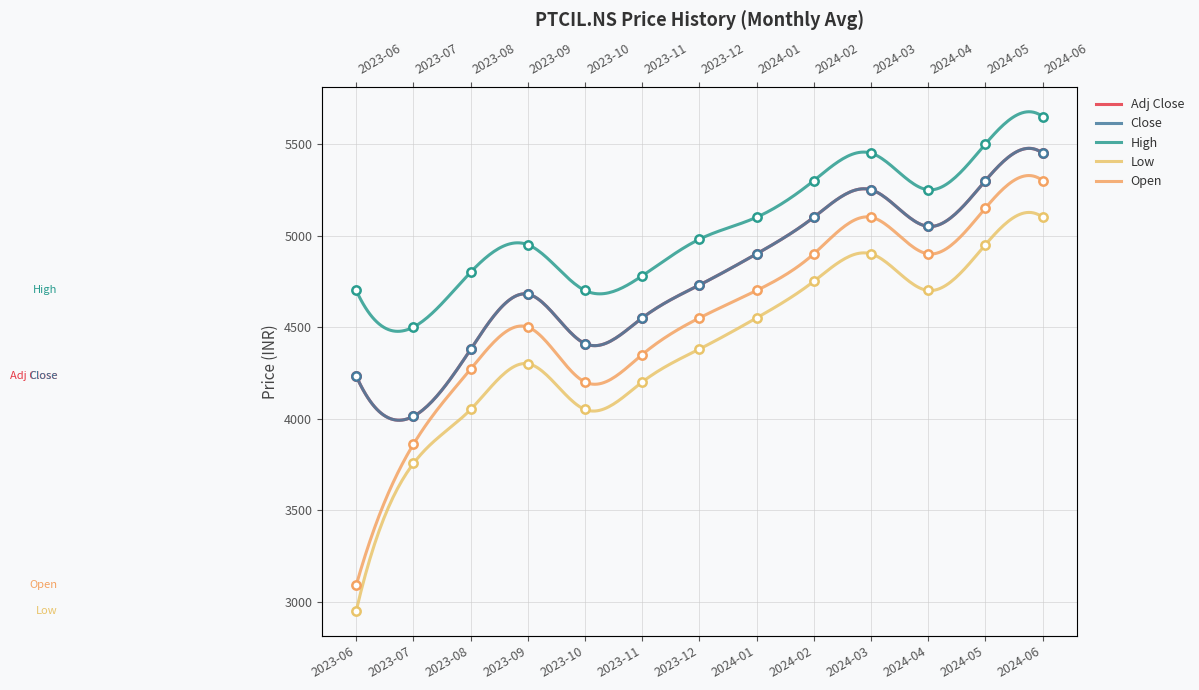

Reading left to right, list all the values displayed in this chart.

Adj Close: 4233.1	4012.8	4378.3	4680.0	4410.0	4550.0	4730.0	4900.0	5100.0	5250.0	5050.0	5300.0	5450.0
Close: 4233.1	4012.8	4378.3	4680.0	4410.0	4550.0	4730.0	4900.0	5100.0	5250.0	5050.0	5300.0	5450.0
High: 4700.0	4500.0	4800.0	4950.0	4700.0	4780.0	4980.0	5100.0	5300.0	5450.0	5250.0	5500.0	5650.0
Low: 2950.0	3755.0	4050.0	4300.0	4050.0	4200.0	4380.0	4550.0	4750.0	4900.0	4700.0	4950.0	5100.0
Open: 3090.0	3860.0	4270.0	4500.0	4200.0	4350.0	4550.0	4700.0	4900.0	5100.0	4900.0	5150.0	5300.0